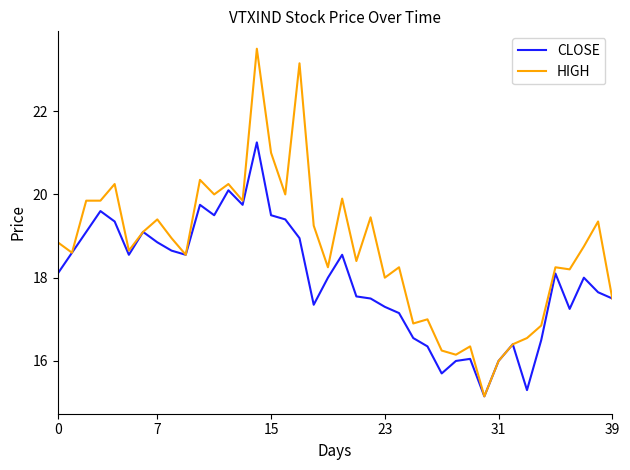

Which series has the largest total across all categories?

HIGH